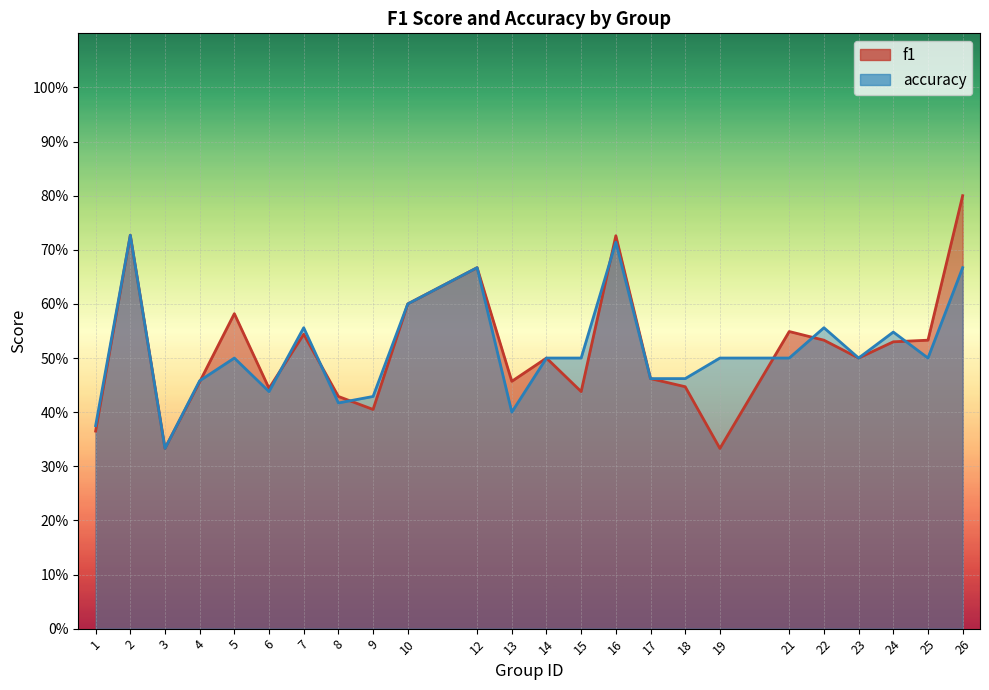

What are all the series names shown in the legend?

f1, accuracy